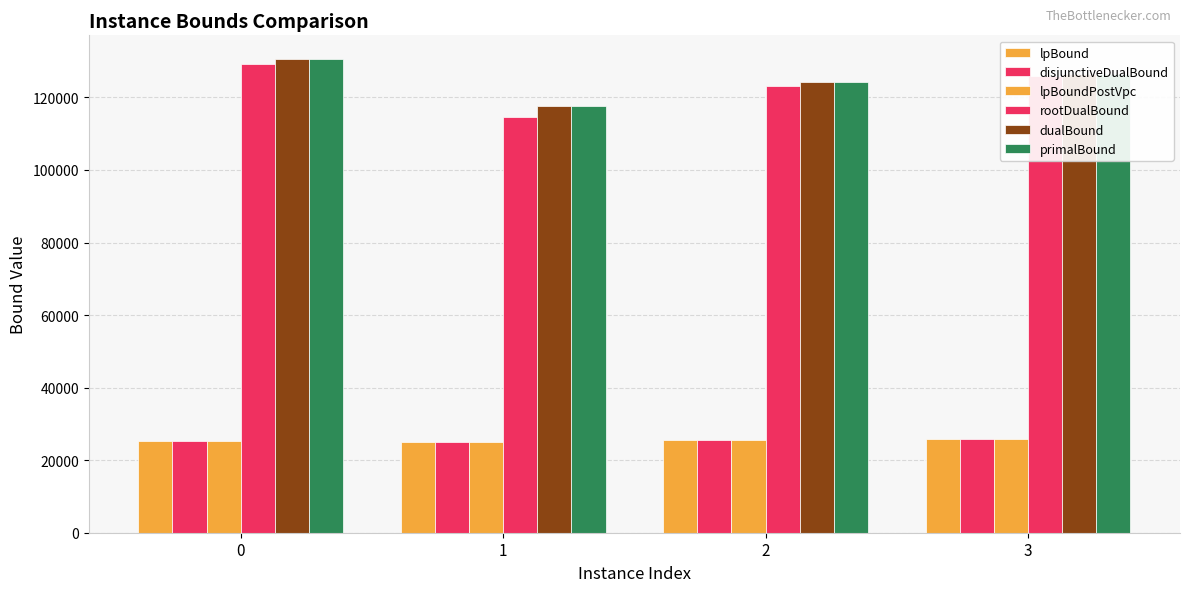

Is it true that lpBound equals 14651.1 at 2?

False